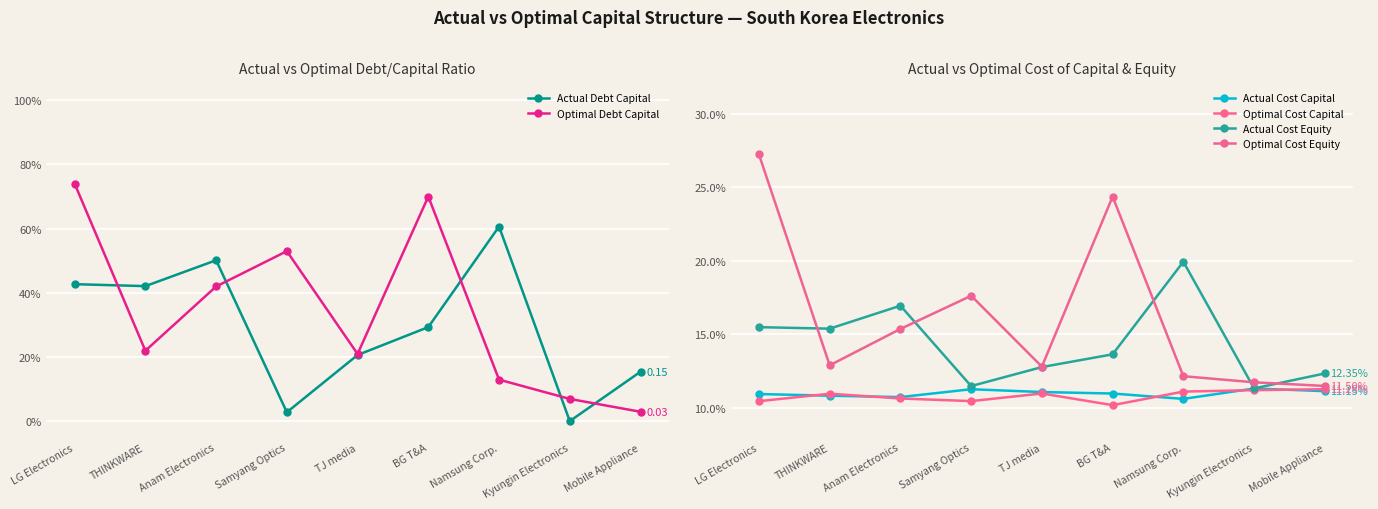

Reading left to right, what are all the values shown in this chart?

Actual Debt Capital: LG Electronics=0.4	THINKWARE=0.4	Anam Electronics=0.5	Samyang Optics=0.0	TJ media=0.2	BG T&A=0.3	Namsung Corp.=0.6	Kyungin Electronics=0.0	Mobile Appliance=0.2
Optimal Debt Capital: LG Electronics=0.7	THINKWARE=0.2	Anam Electronics=0.4	Samyang Optics=0.5	TJ media=0.2	BG T&A=0.7	Namsung Corp.=0.1	Kyungin Electronics=0.1	Mobile Appliance=0.0
Actual Cost Capital: LG Electronics=0.1	THINKWARE=0.1	Anam Electronics=0.1	Samyang Optics=0.1	TJ media=0.1	BG T&A=0.1	Namsung Corp.=0.1	Kyungin Electronics=0.1	Mobile Appliance=0.1
Optimal Cost Capital: LG Electronics=0.1	THINKWARE=0.1	Anam Electronics=0.1	Samyang Optics=0.1	TJ media=0.1	BG T&A=0.1	Namsung Corp.=0.1	Kyungin Electronics=0.1	Mobile Appliance=0.1
Actual Cost Equity: LG Electronics=0.2	THINKWARE=0.2	Anam Electronics=0.2	Samyang Optics=0.1	TJ media=0.1	BG T&A=0.1	Namsung Corp.=0.2	Kyungin Electronics=0.1	Mobile Appliance=0.1
Optimal Cost Equity: LG Electronics=0.3	THINKWARE=0.1	Anam Electronics=0.2	Samyang Optics=0.2	TJ media=0.1	BG T&A=0.2	Namsung Corp.=0.1	Kyungin Electronics=0.1	Mobile Appliance=0.1